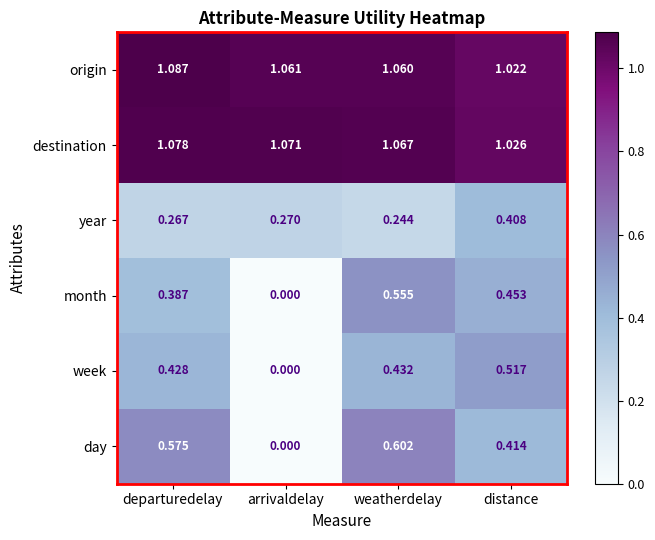

What is the total value across all series at arrivaldelay?

2.4